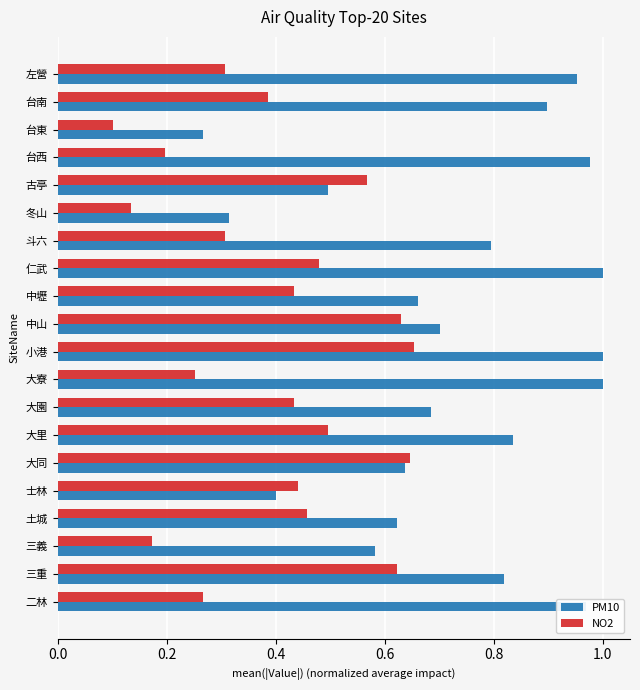

Between 二林 and 中山, which series saw the biggest shift?

NO2